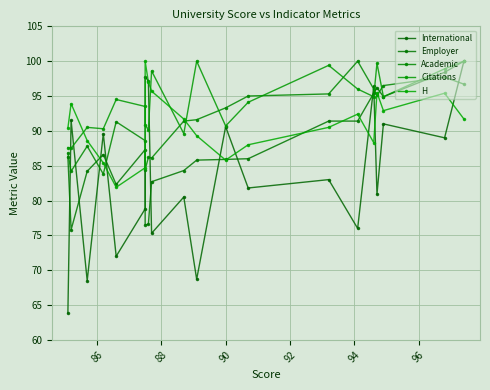

Where is the first local maximum for H?

86